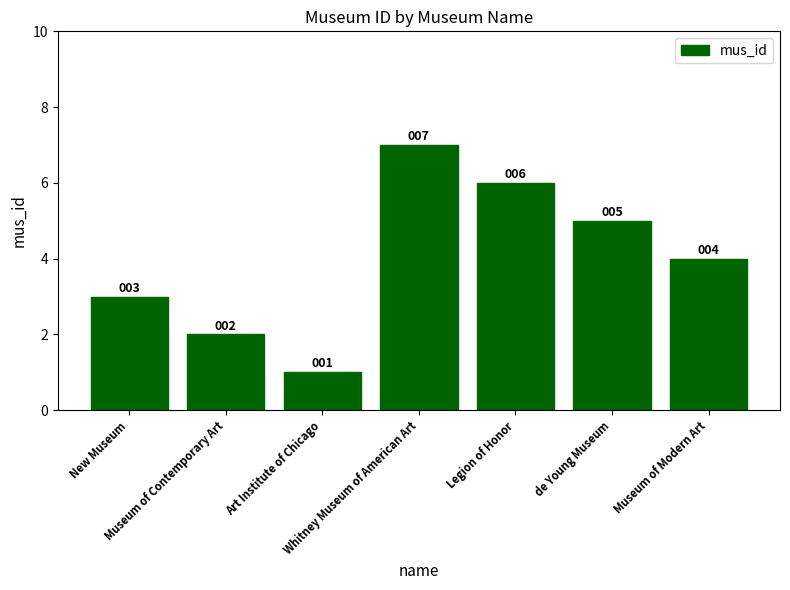

What is the difference between the values at Museum of Modern Art and New Museum?

1